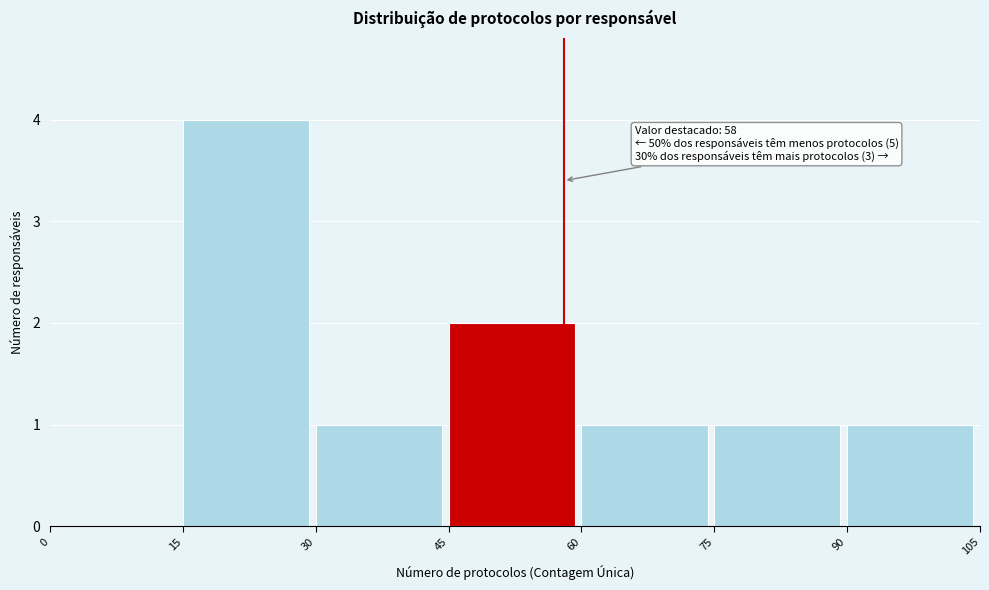

Which range on the x-axis has the tallest bar?

15 to 30